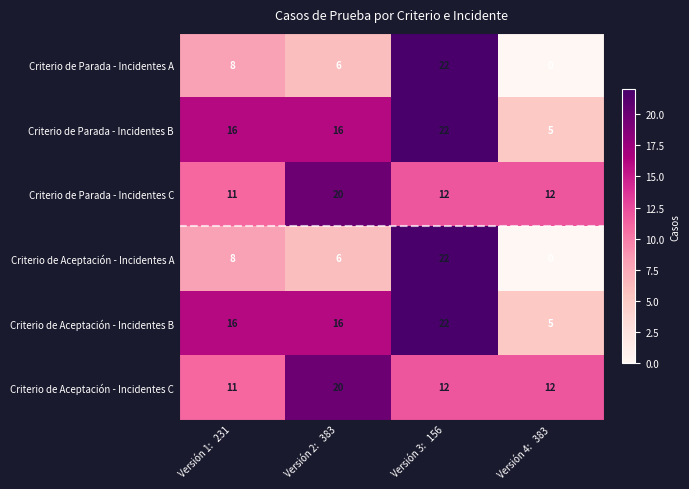

Count the number of categories in the chart.

4